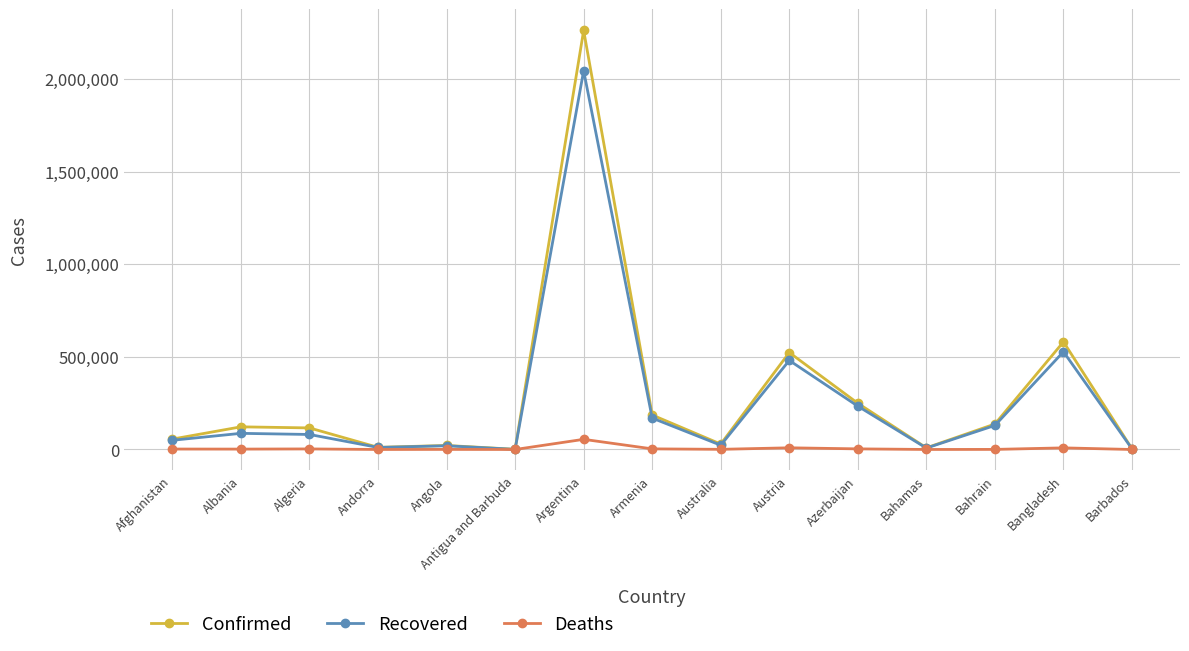

At which category is the sum across all series the highest?

Argentina